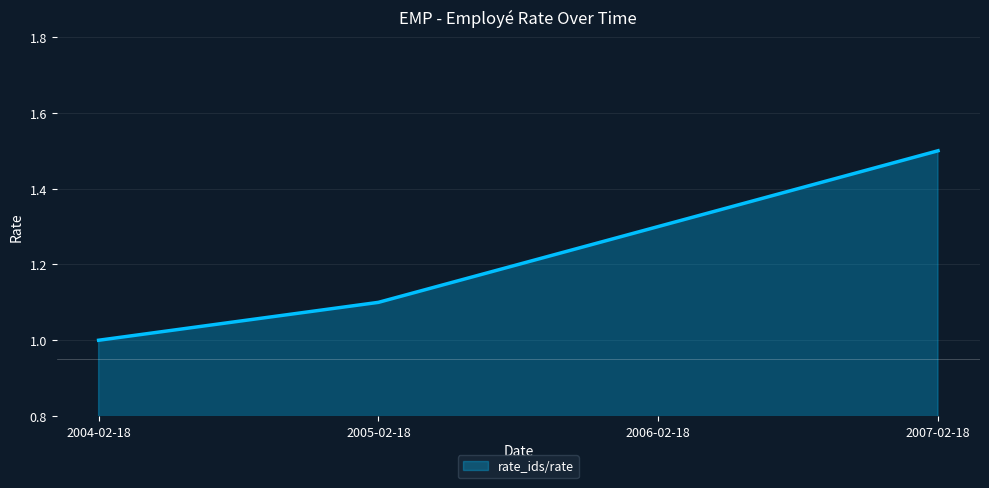

At which label is the value closest to 1?

2004-02-18